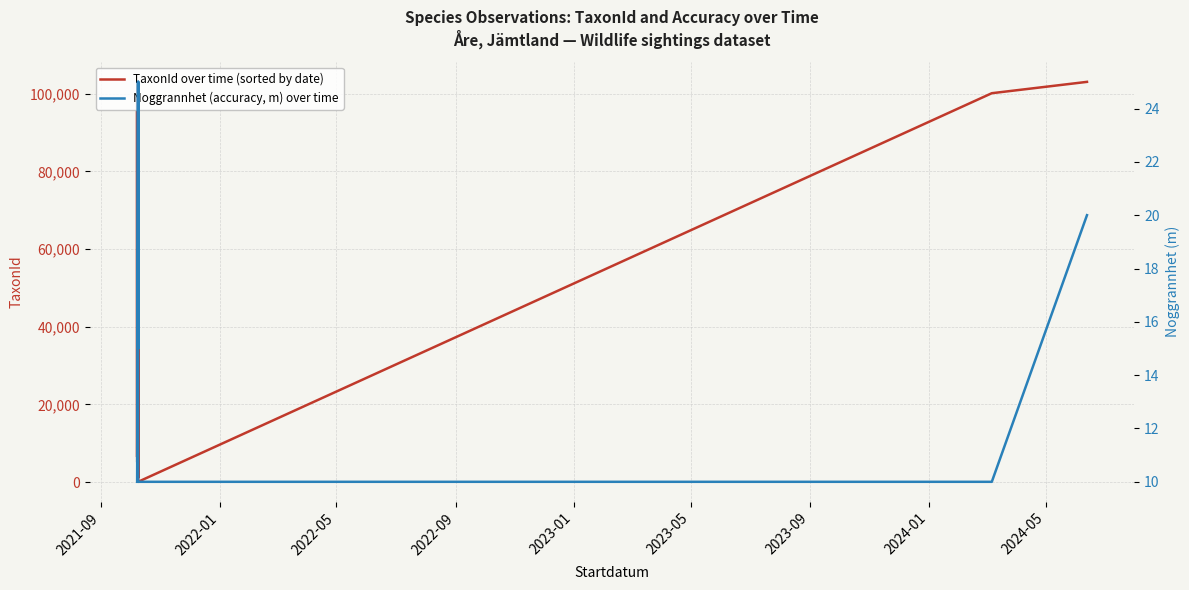

What are all the series names shown in the legend?

TaxonId over time (sorted by date), Noggrannhet (accuracy, m) over time